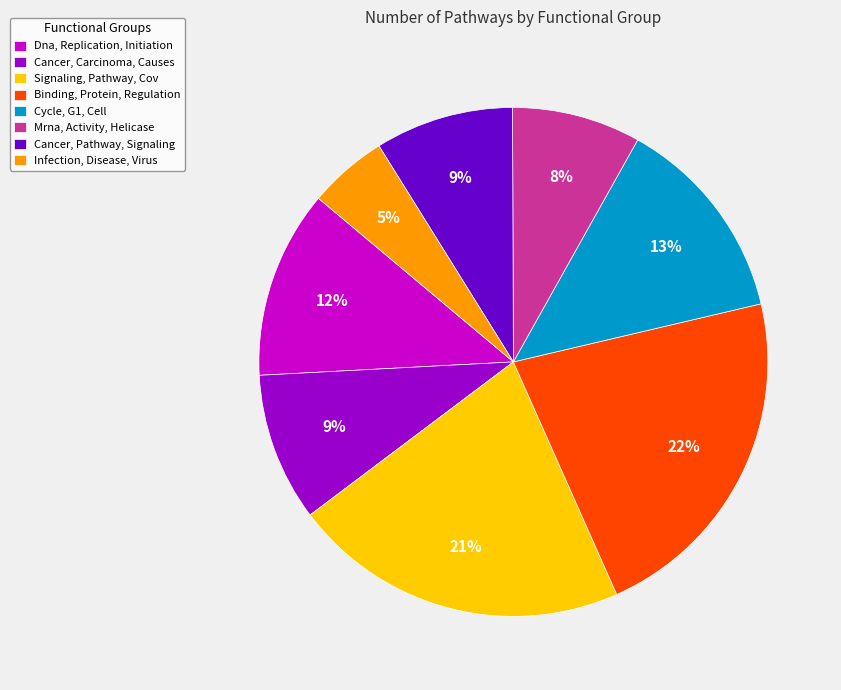

Count the number of slices in the pie.

8